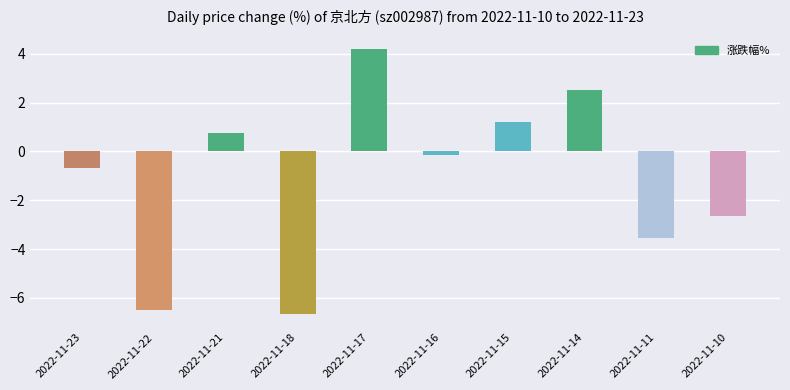

Rank the categories by value from lowest to highest.

2022-11-18, 2022-11-22, 2022-11-11, 2022-11-10, 2022-11-23, 2022-11-16, 2022-11-21, 2022-11-15, 2022-11-14, 2022-11-17